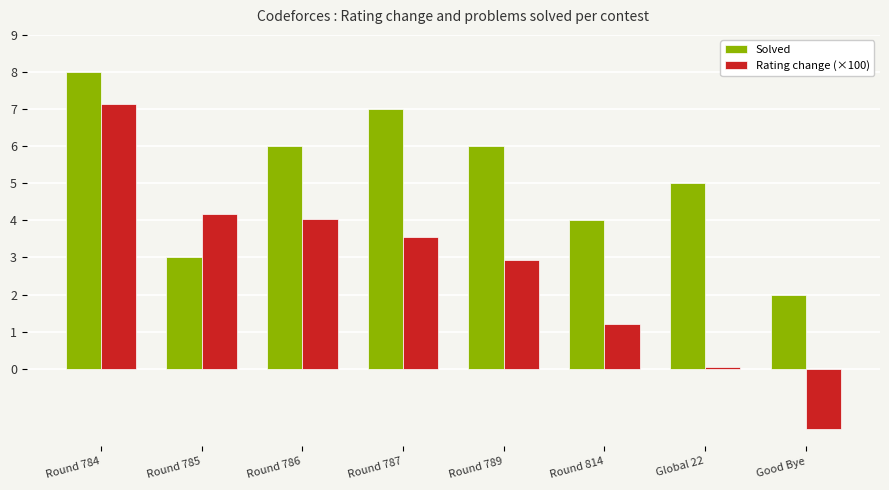

How many groups of bars are there?

8